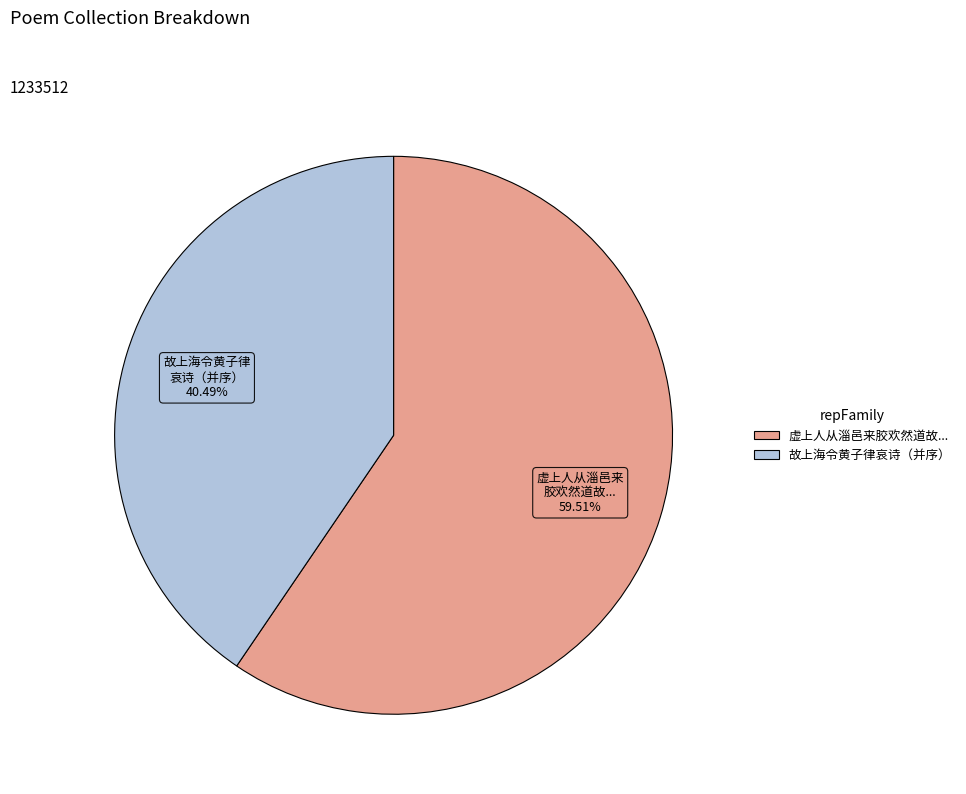

Is there any slice that represents more than half of the pie?

Yes